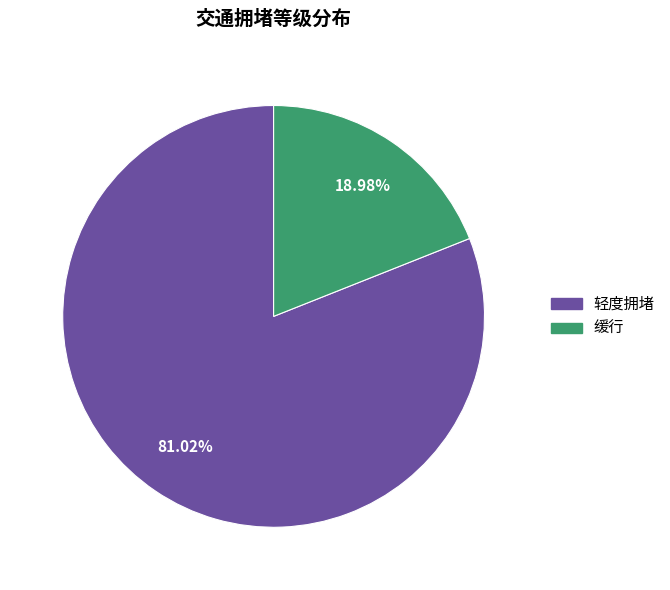

How many segments does this pie chart have?

2